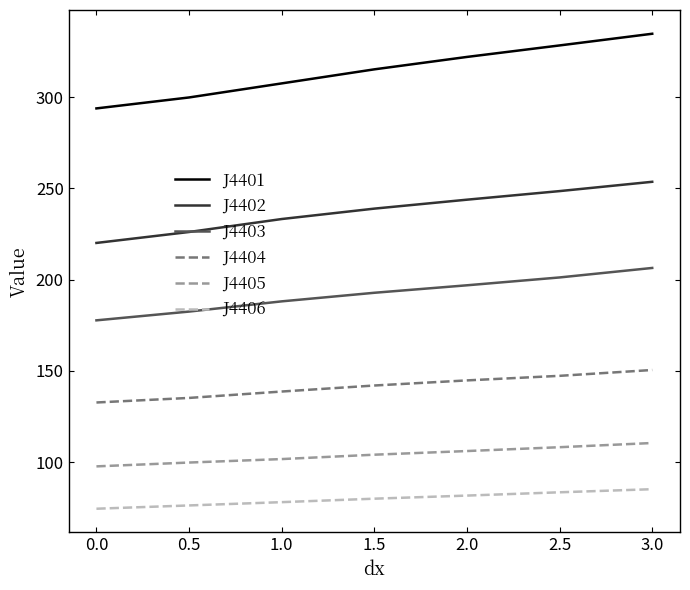

Count the number of categories in the chart.

7